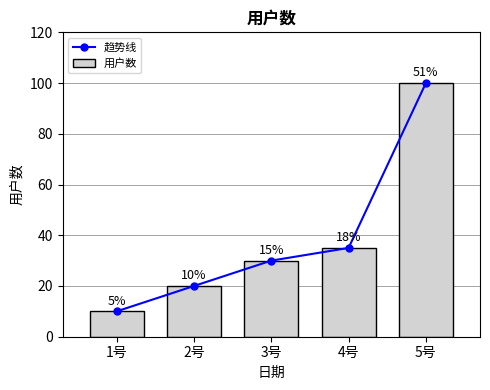

What is the difference between the maximum and minimum values in the 趋势线 series?

90